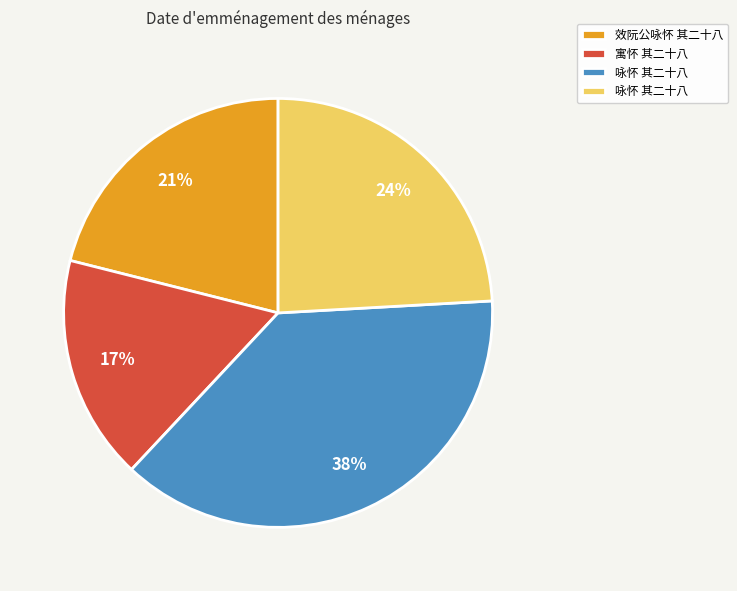

To the nearest percent, what is the average slice percentage?

25%